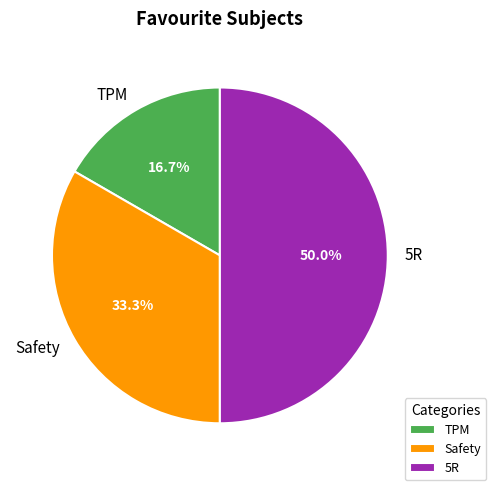

Which slice is the smallest?

TPM